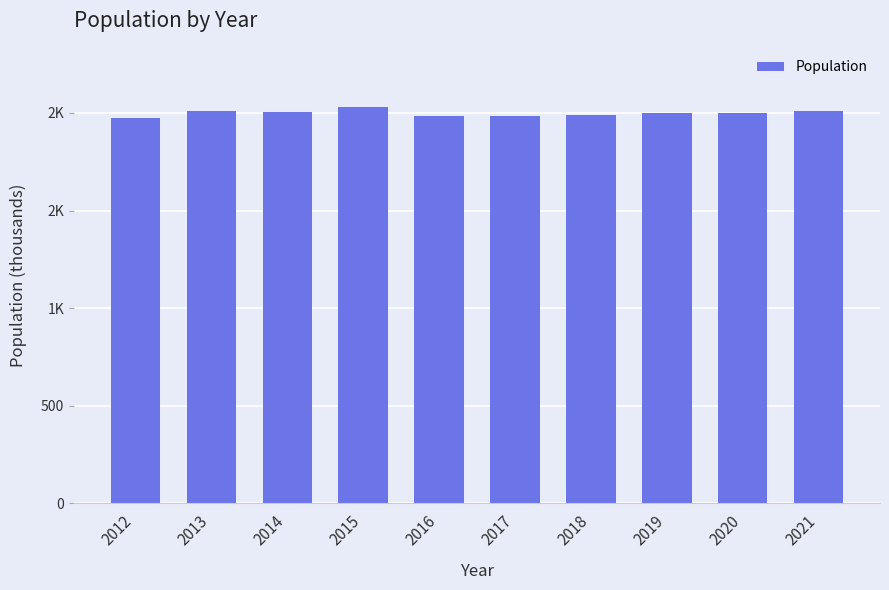

The value at 2013 is 449. True or false?

False